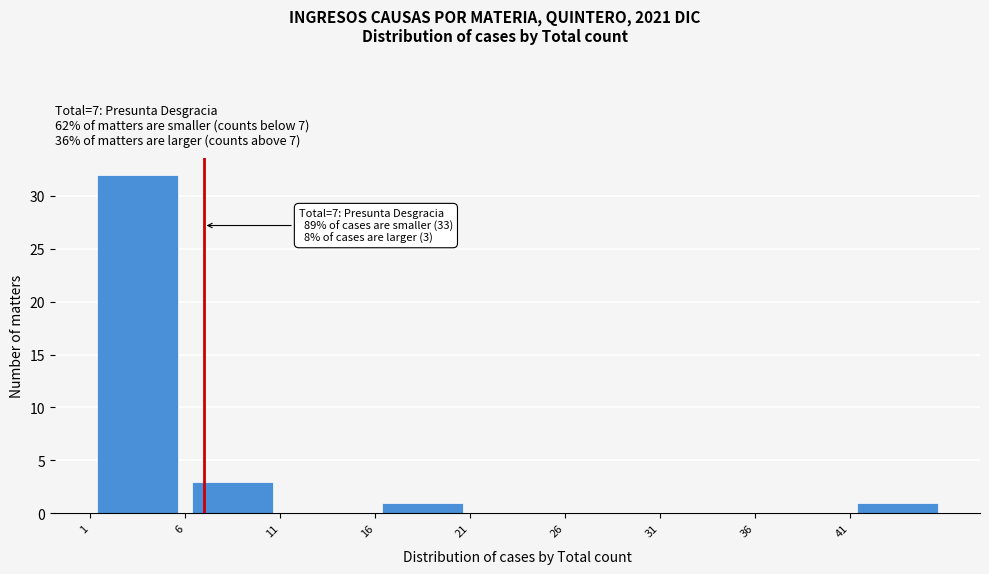

Over which range of the x-axis is the bar tallest?

1 to 6